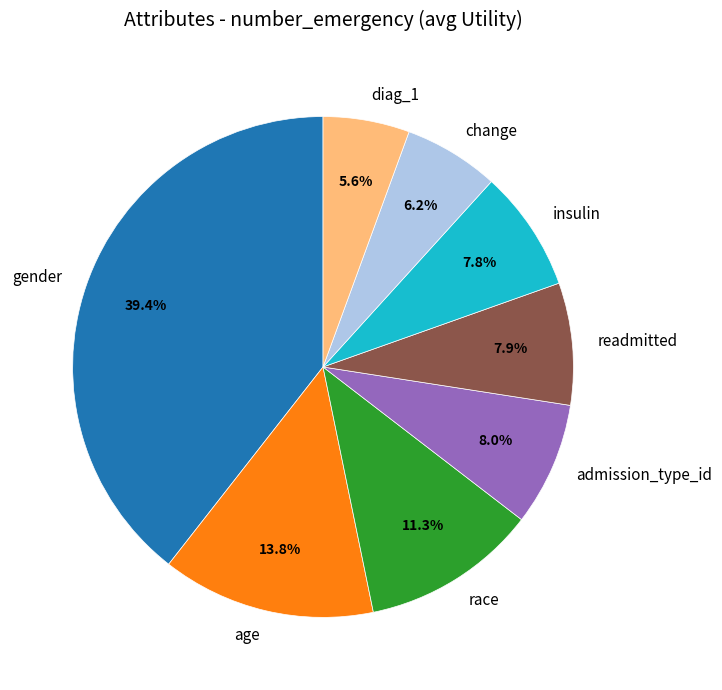

To the nearest percent, what percentage of the pie is diag_1?

6%